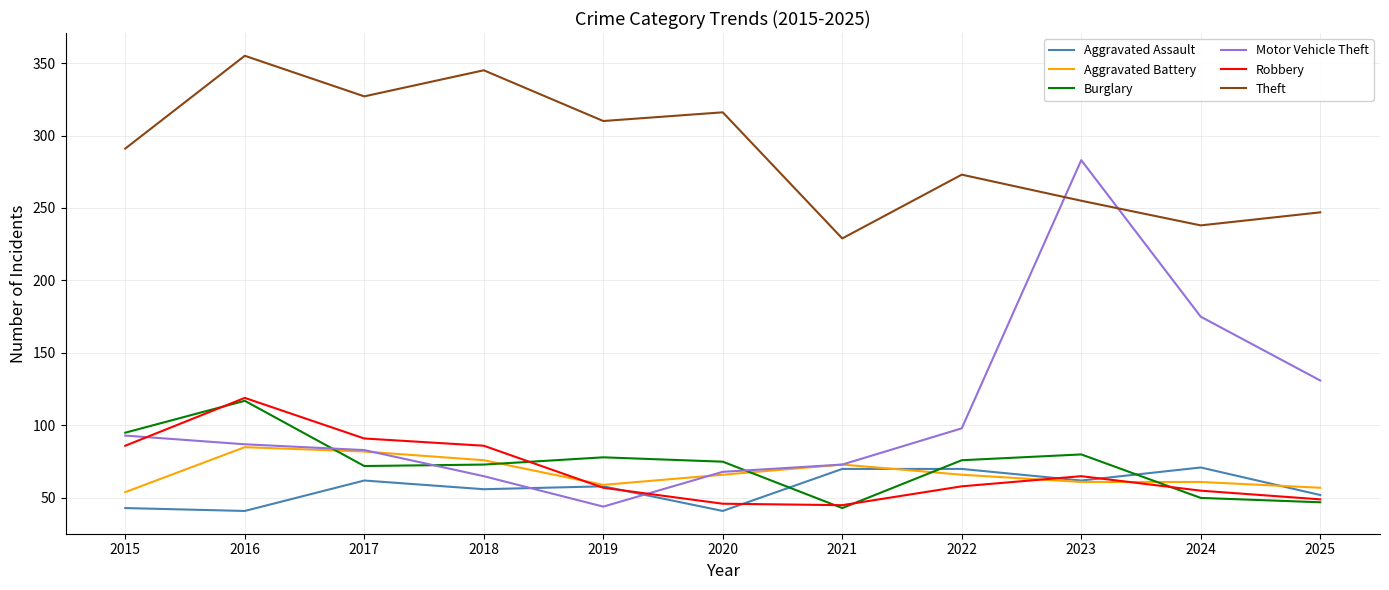

At 2024, list the series in order from largest to smallest.

Theft, Motor Vehicle Theft, Aggravated Assault, Aggravated Battery, Robbery, Burglary